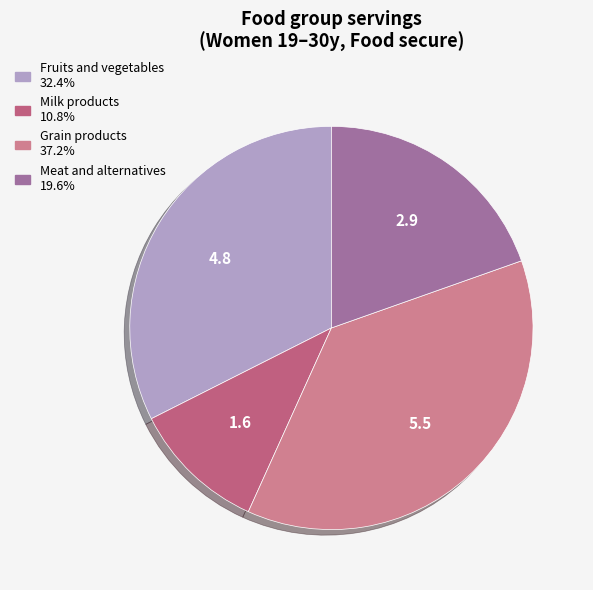

To the nearest percent, what percentage of the pie is Grain products?

37%